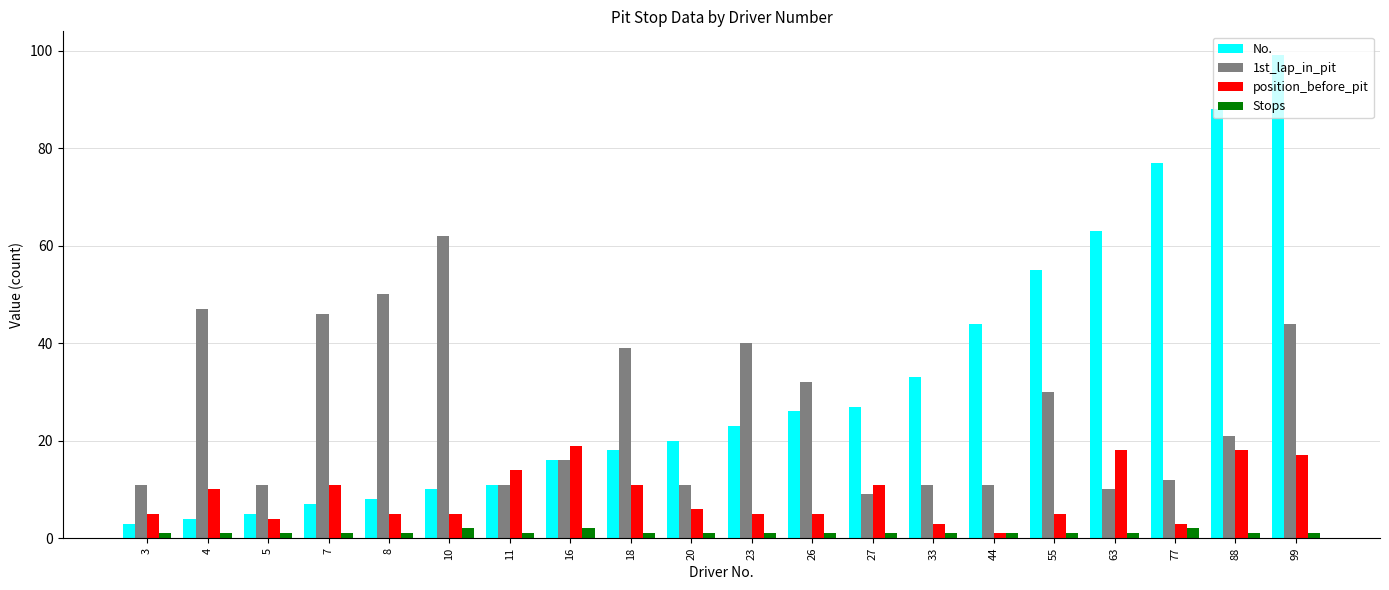

Reading left to right, extract all data points from this chart.

No.: 3=3	4=4	5=5	7=7	8=8	10=10	11=11	16=16	18=18	20=20	23=23	26=26	27=27	33=33	44=44	55=55	63=63	77=77	88=88	99=99
1st_lap_in_pit: 3=11	4=47	5=11	7=46	8=50	10=62	11=11	16=16	18=39	20=11	23=40	26=32	27=9	33=11	44=11	55=30	63=10	77=12	88=21	99=44
position_before_pit: 3=5	4=10	5=4	7=11	8=5	10=5	11=14	16=19	18=11	20=6	23=5	26=5	27=11	33=3	44=1	55=5	63=18	77=3	88=18	99=17
Stops: 3=1	4=1	5=1	7=1	8=1	10=2	11=1	16=2	18=1	20=1	23=1	26=1	27=1	33=1	44=1	55=1	63=1	77=2	88=1	99=1